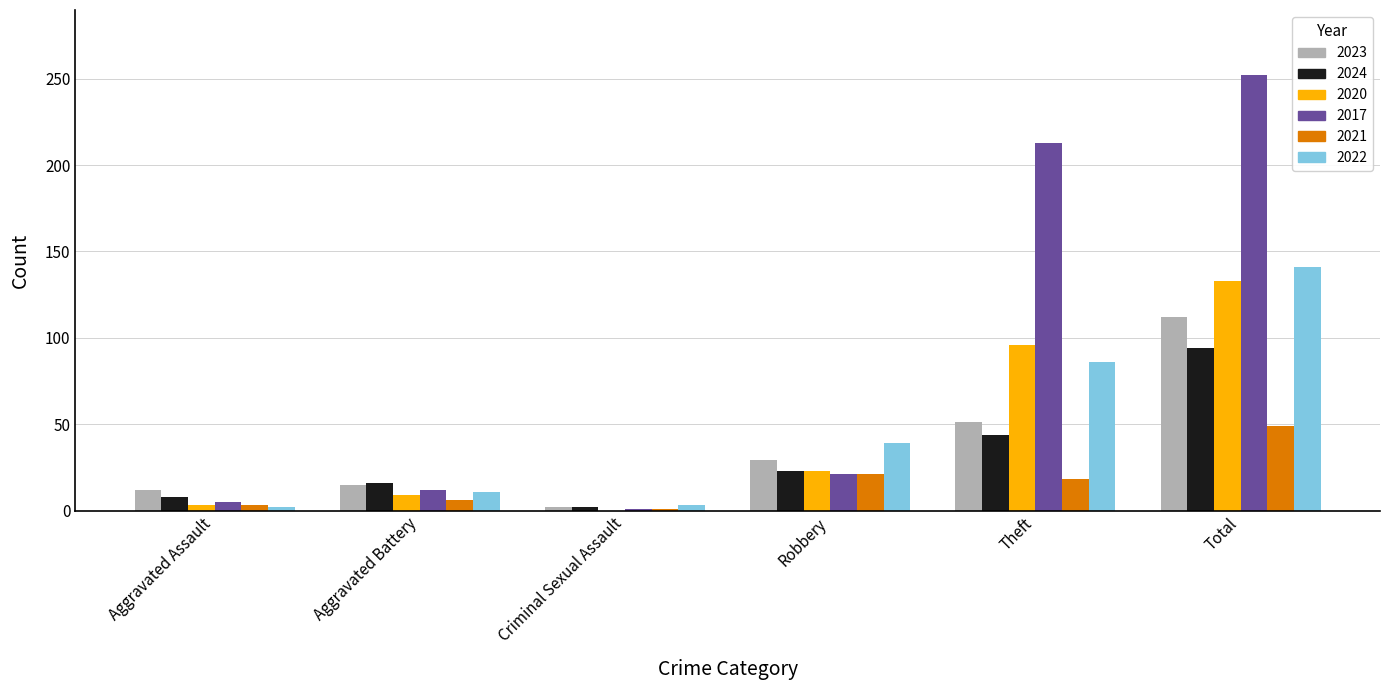

Where is 2022 nearest to the value 71?

Theft